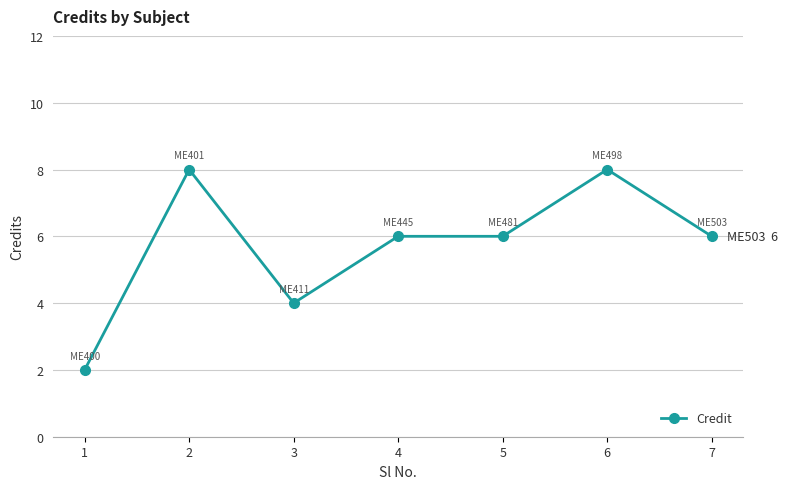

Where is the first local maximum?

2